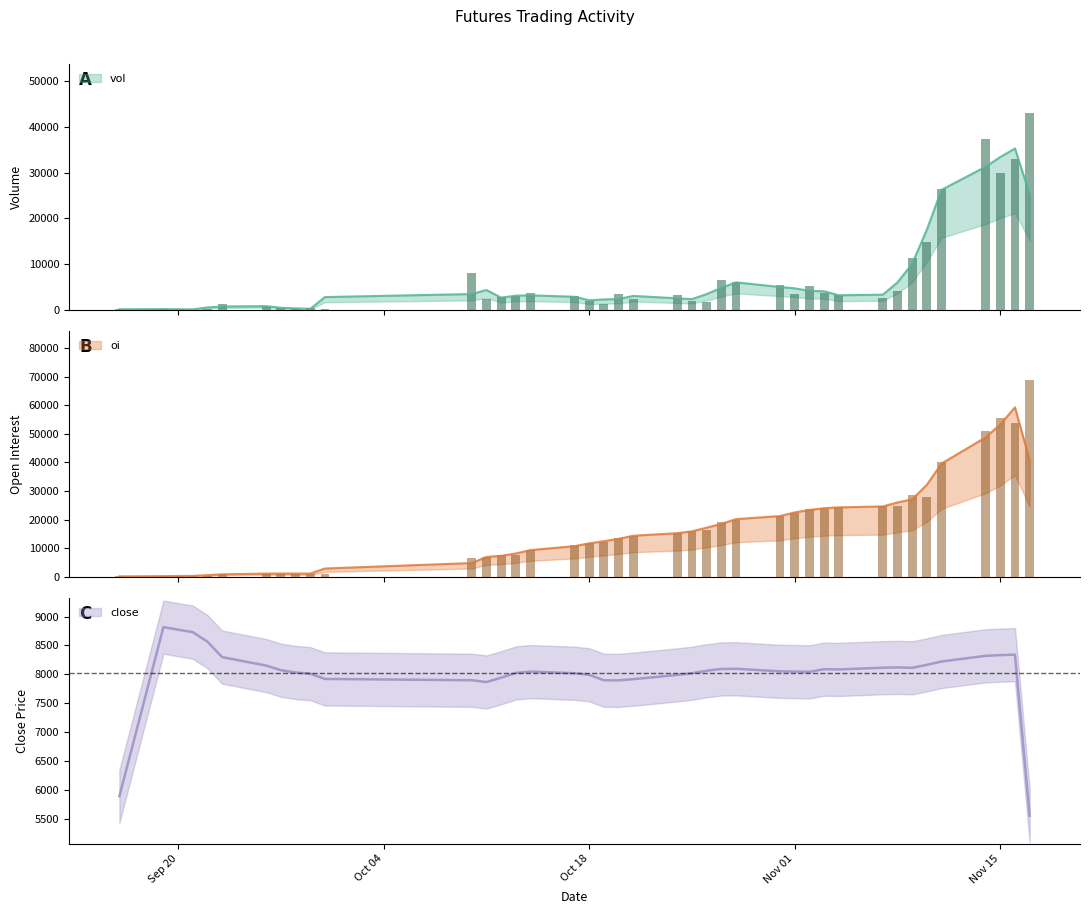

What is the difference between the maximum and second lowest values in the vol series?

42870